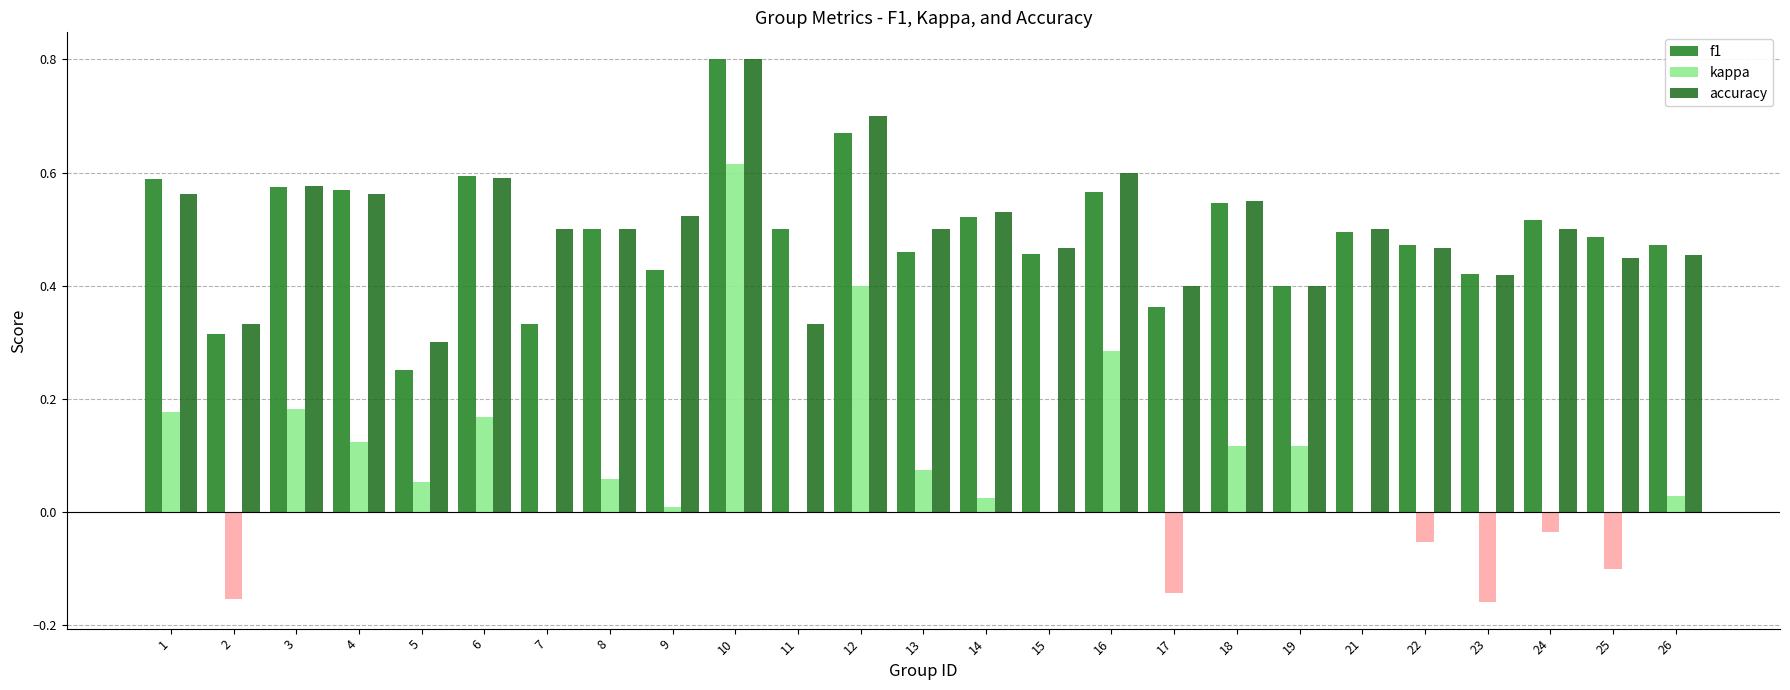

At which label is f1 closest to 0?

5